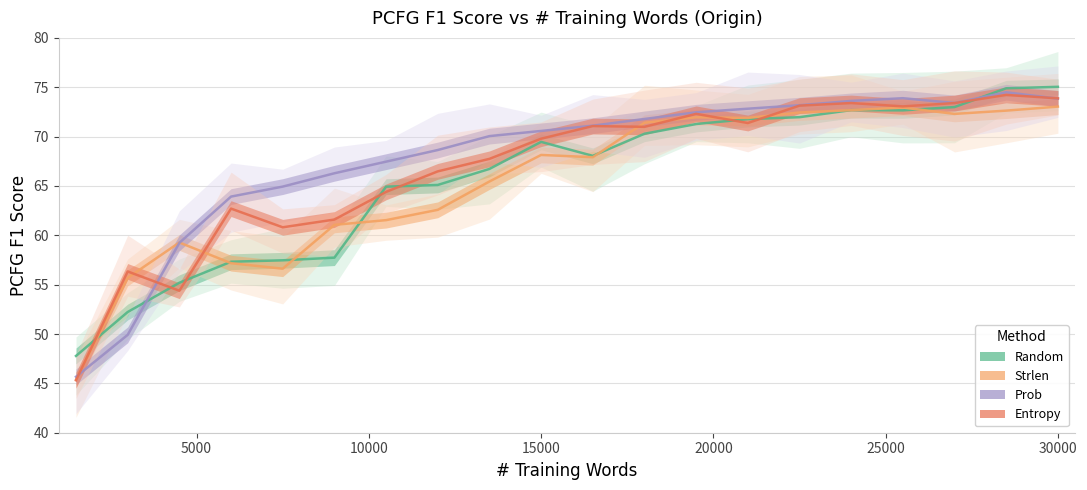

What is the minimum value shown in the chart?

45.3